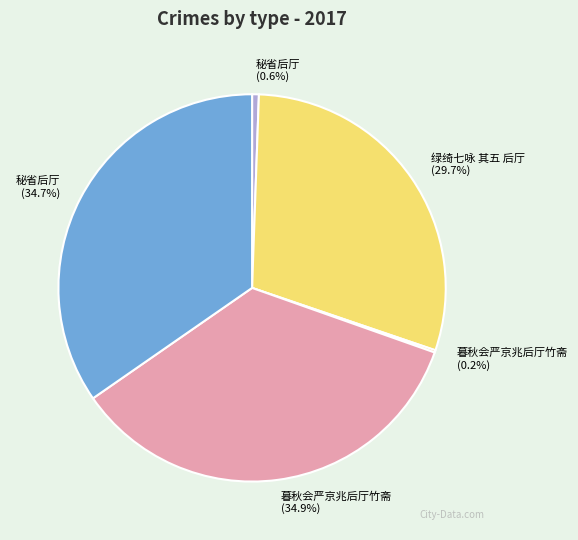

Is there a majority slice in this chart?

No